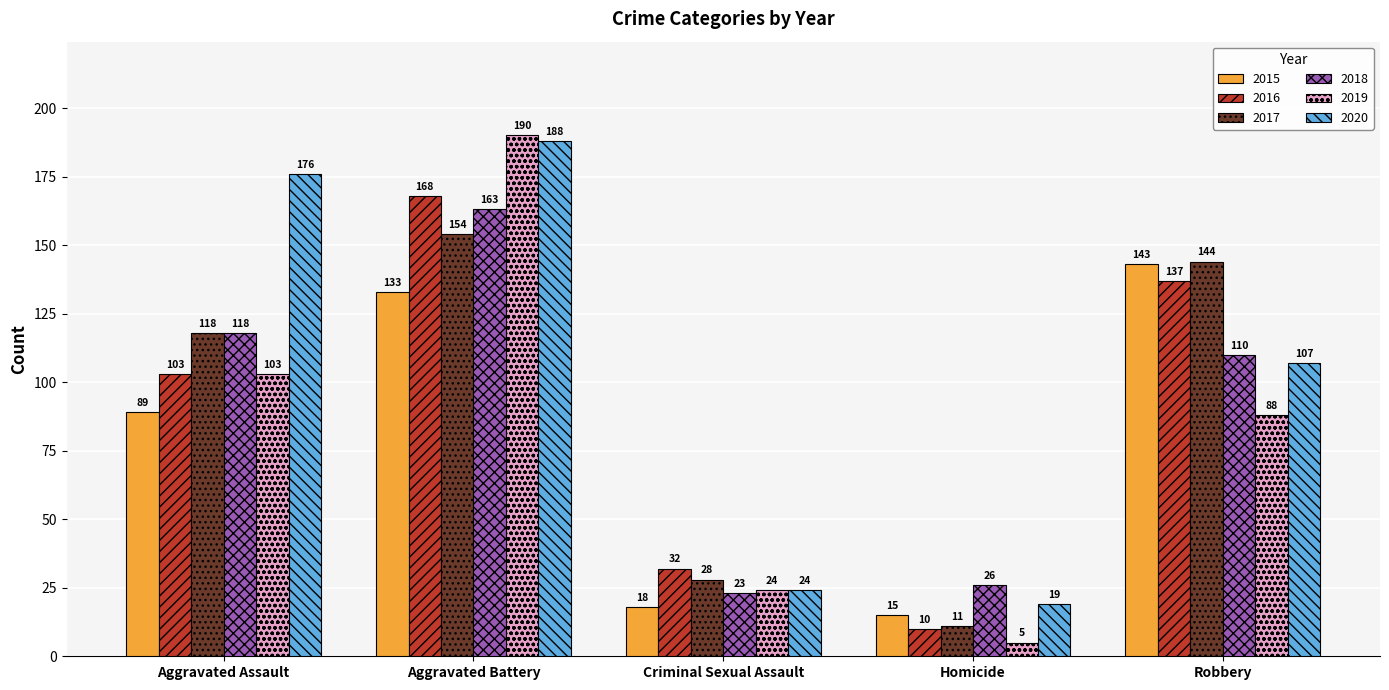

What is the difference between the maximum and minimum values in the 2015 series?

128